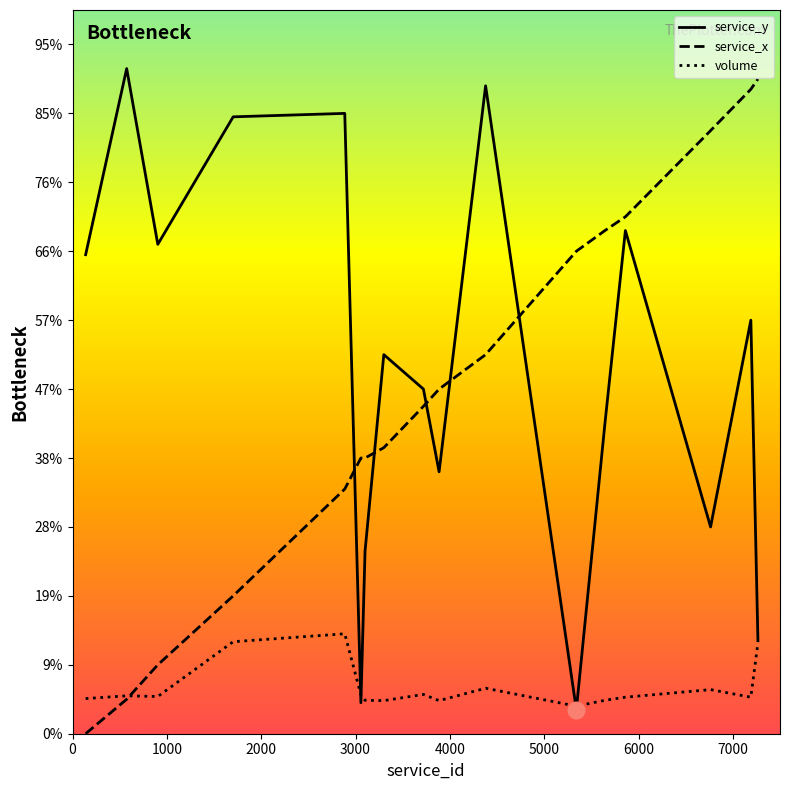

What are all the series names shown in the legend?

service_y, service_x, volume